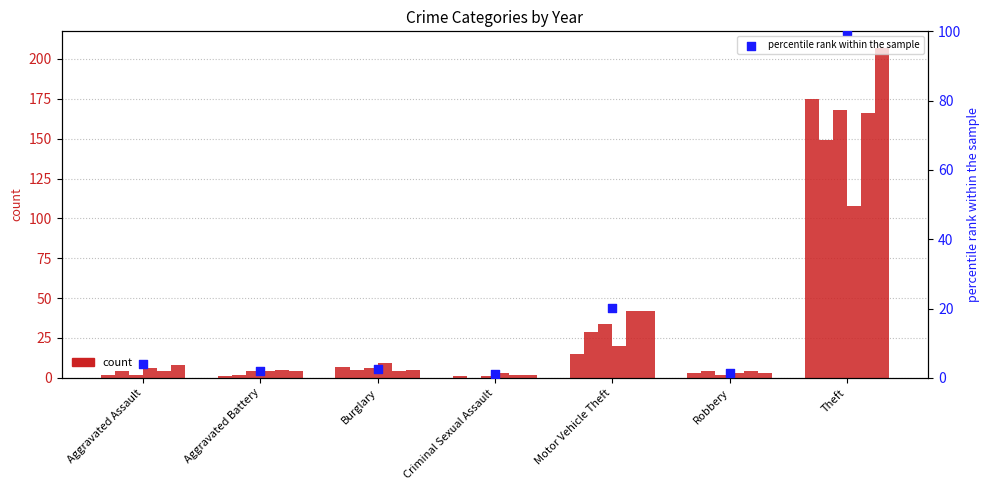

Between Burglary and Aggravated Assault, which is larger?

Aggravated Assault